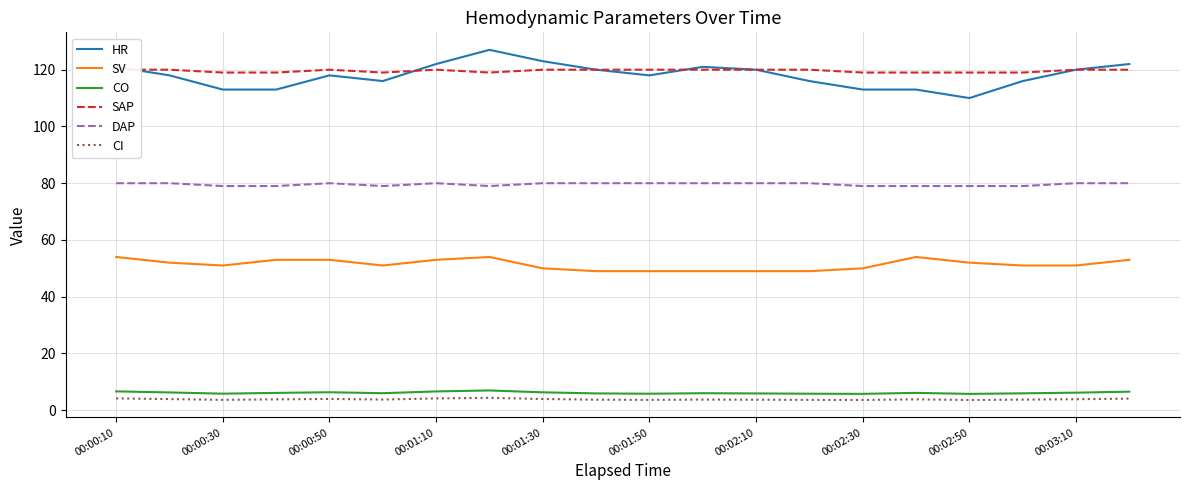

How many SV values are between 50 and 53?

12